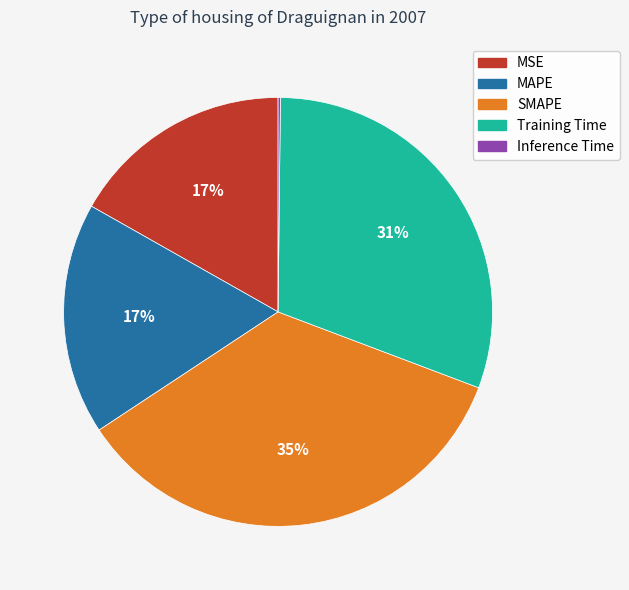

To the nearest percent, what is the average slice percentage?

20%